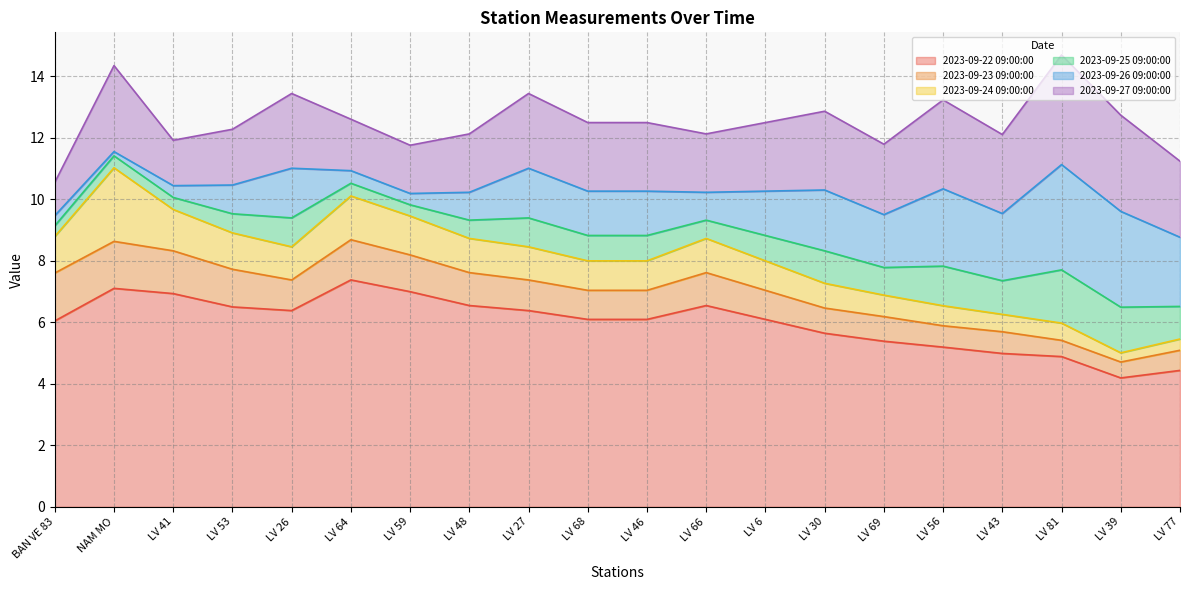

After their last crossing, which series has the higher values: 2023-09-27 09:00:00 or 2023-09-24 09:00:00?

2023-09-27 09:00:00